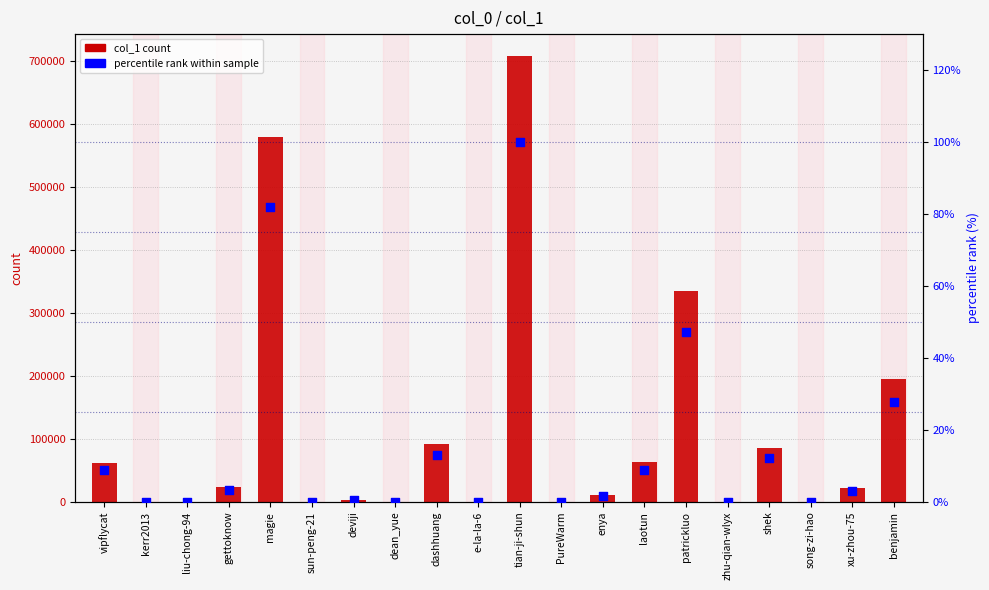

At which category is the sum across all series the highest?

tian-ji-shun